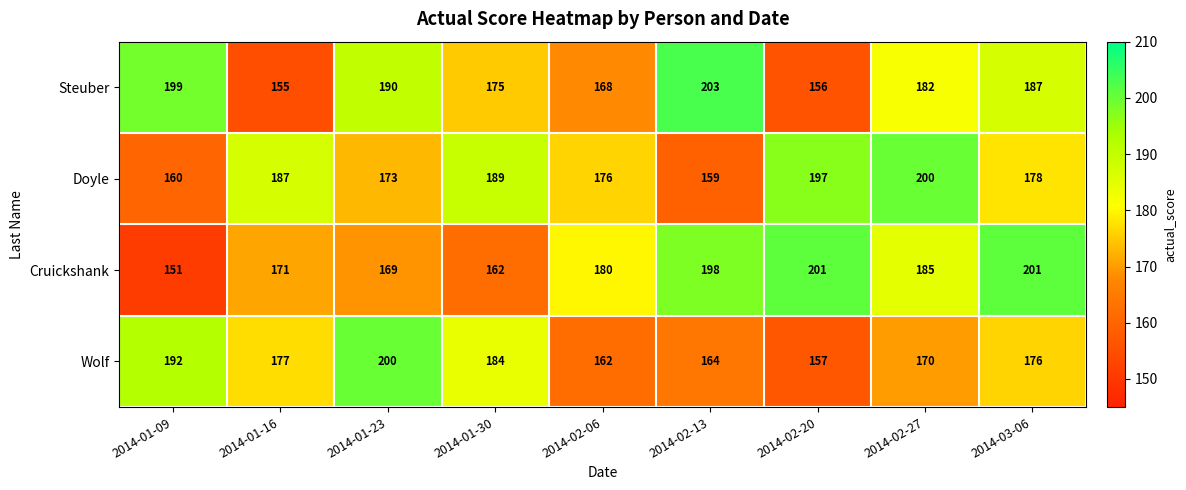

Rank the series at 2014-01-09 from highest to lowest value.

Steuber, Wolf, Doyle, Cruickshank